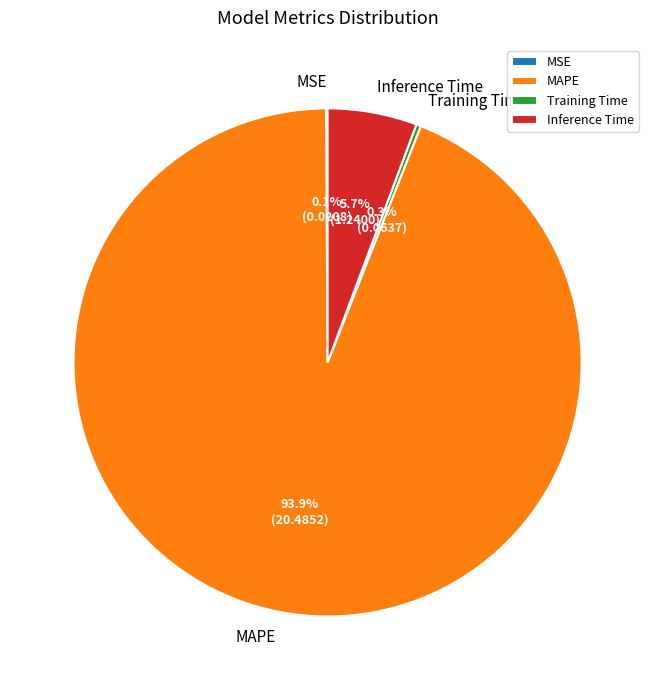

To the nearest percent, what is the average slice percentage?

25%